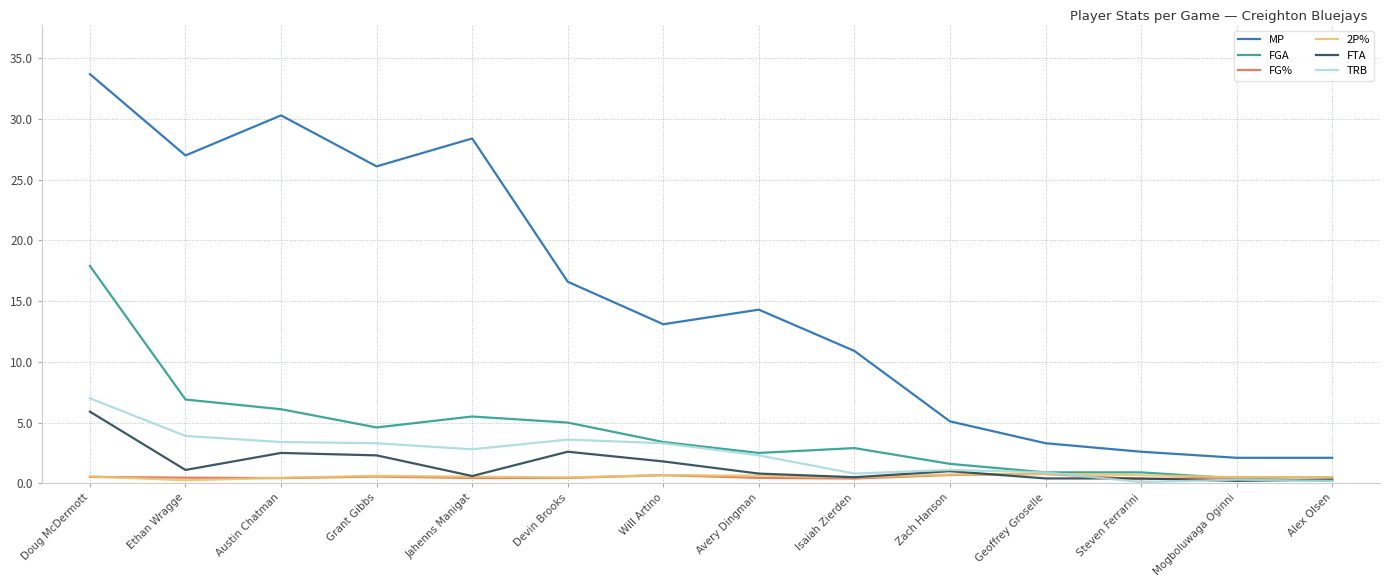

The value of FGA at Avery Dingman is 2.5. True or false?

True